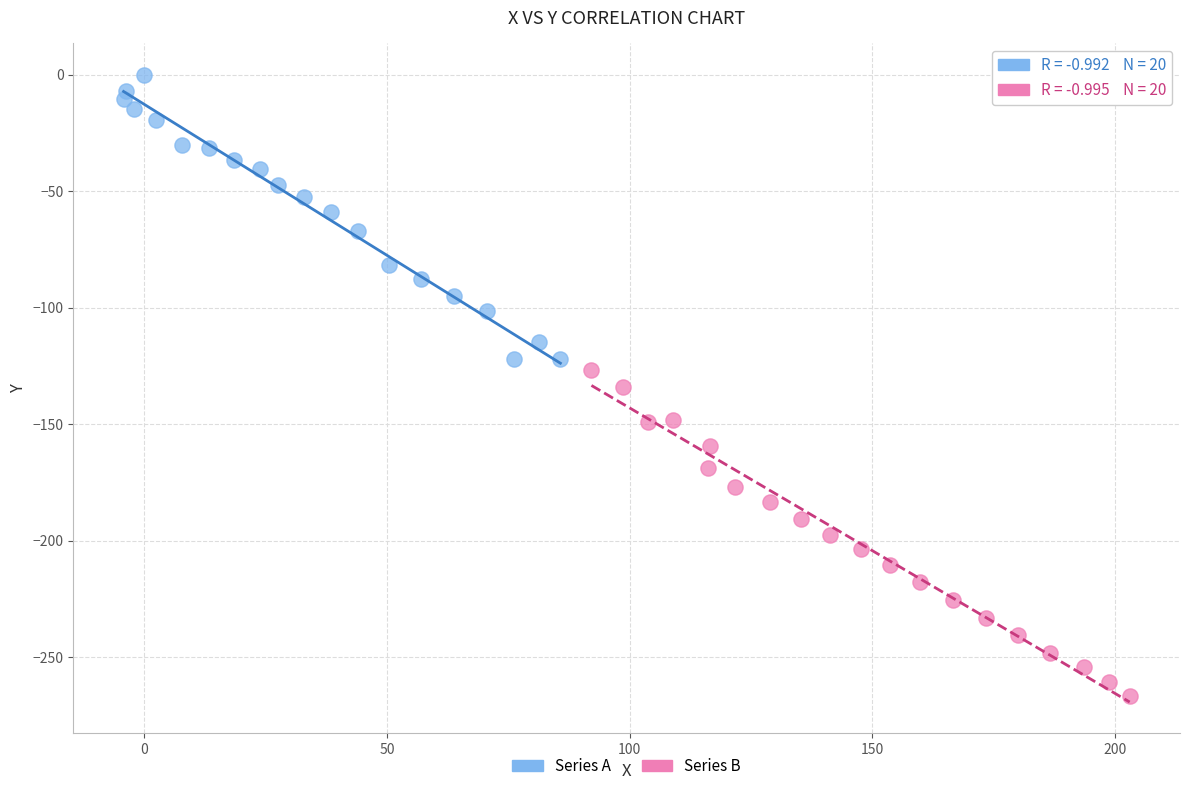

What are all the series names shown in the legend?

Series A, Series B